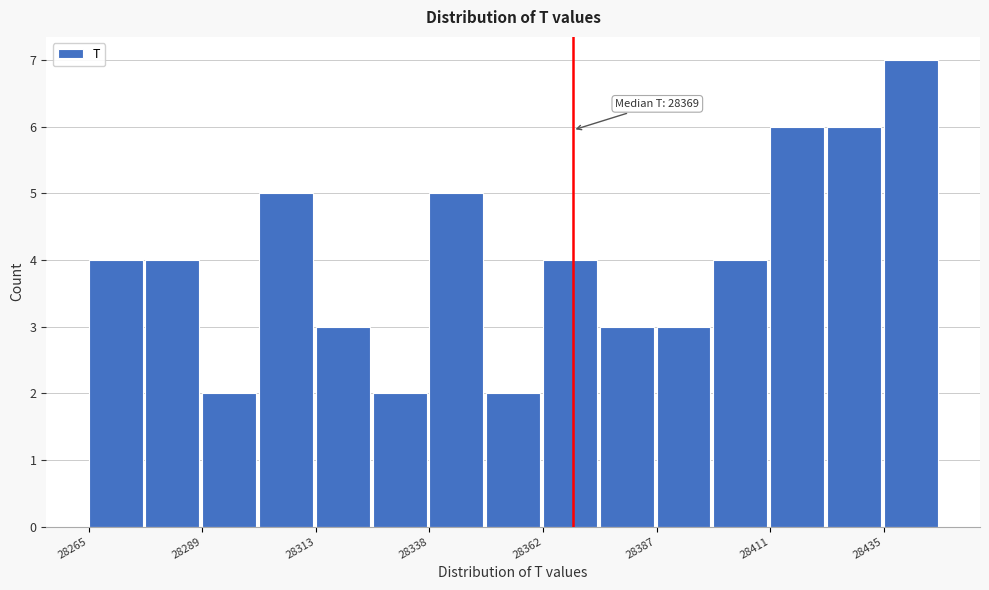

Read against the x-axis, roughly where is the centre of the tallest bar?

28440